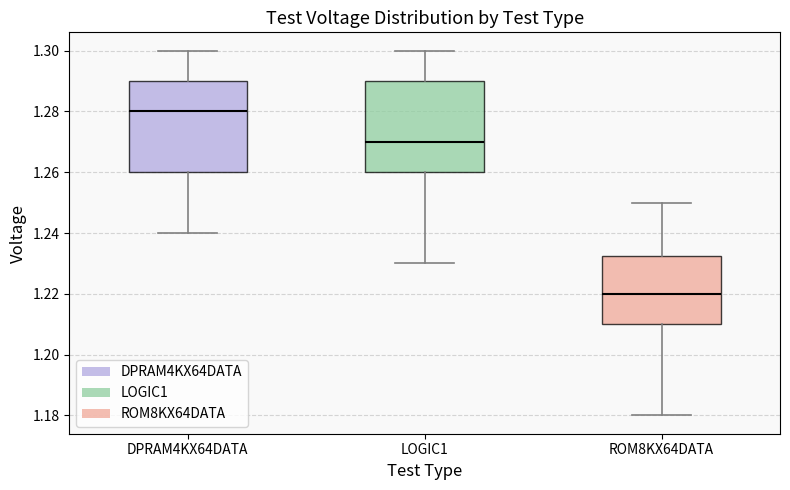

Reading left to right, transcribe this box plot: for each box, give where its median line is, the range the box spans, and where its two whiskers end, as read against the y-axis. The values are not printed on the chart, so give them approximately, as read against the axis.

DPRAM4KX64DATA: median 1.280, box 1.260 to 1.290, whiskers 1.240 to 1.300
LOGIC1: median 1.270, box 1.260 to 1.290, whiskers 1.230 to 1.300
ROM8KX64DATA: median 1.220, box 1.210 to 1.232, whiskers 1.180 to 1.250